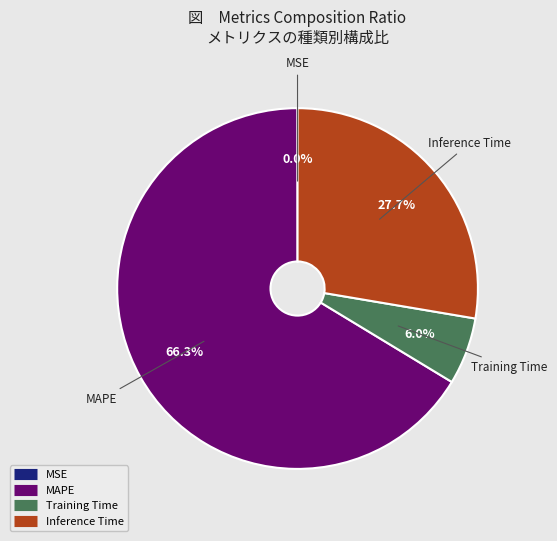

Which slice represents more than half of the pie?

MAPE